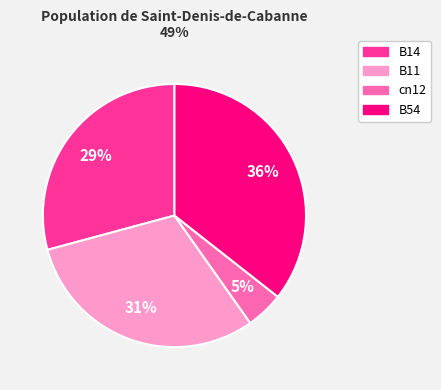

Which slice is the smallest?

cn12